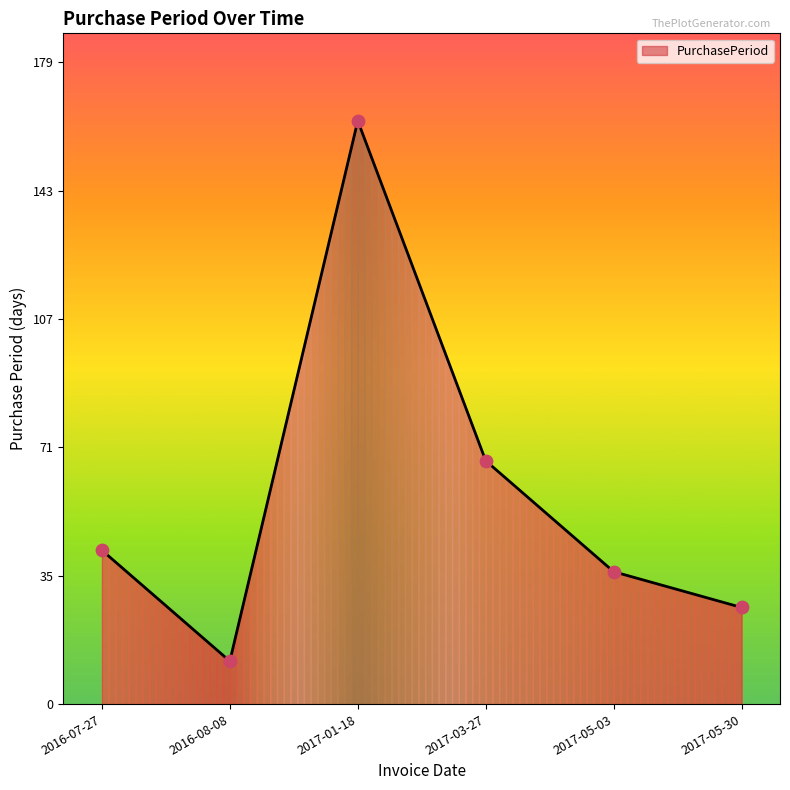

Between 2017-05-03 and 2017-03-27, which is larger?

2017-03-27